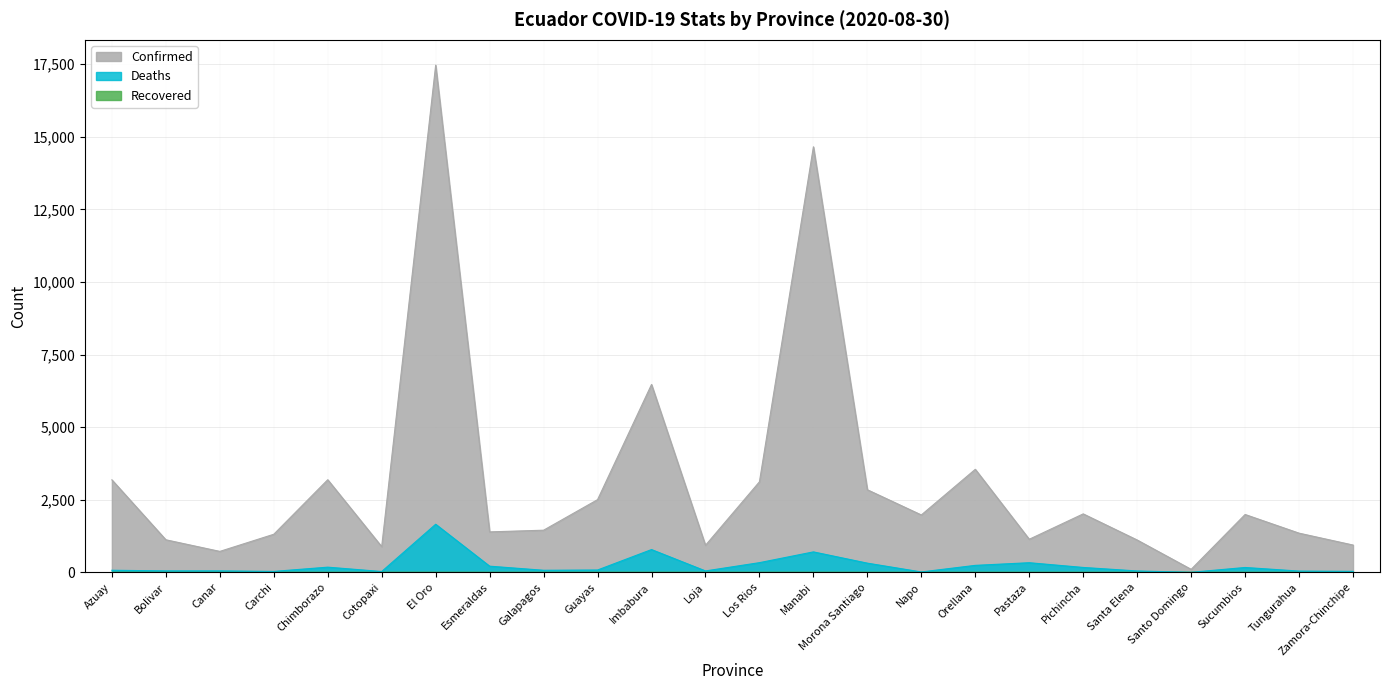

At which label is Confirmed closest to 8784?

Imbabura